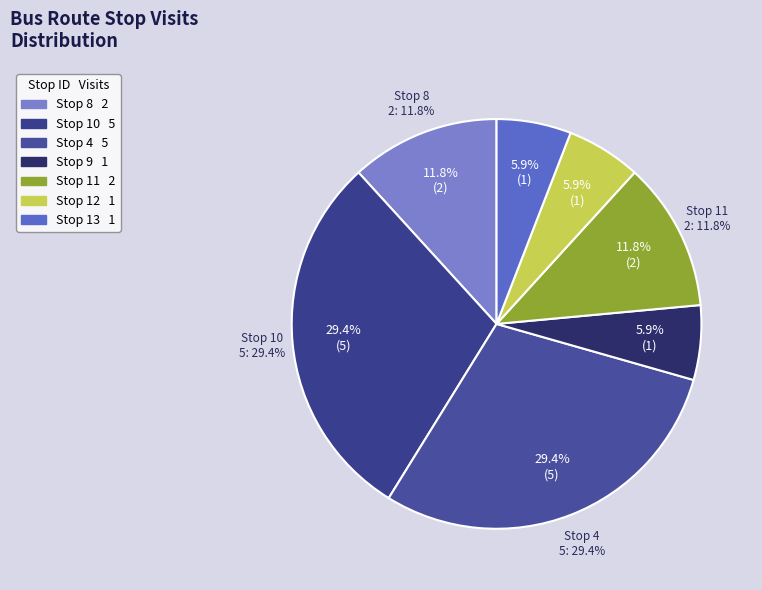

What is the ratio of the value at Stop 8 to the value at Stop 10?

0.4